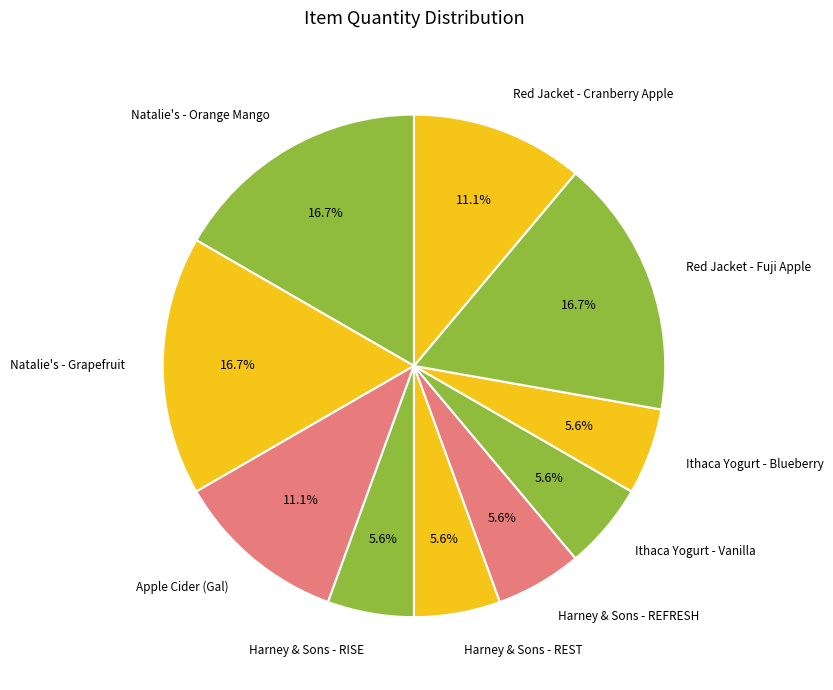

To the nearest percent, what is the difference between the largest and smallest slice percentages?

11%